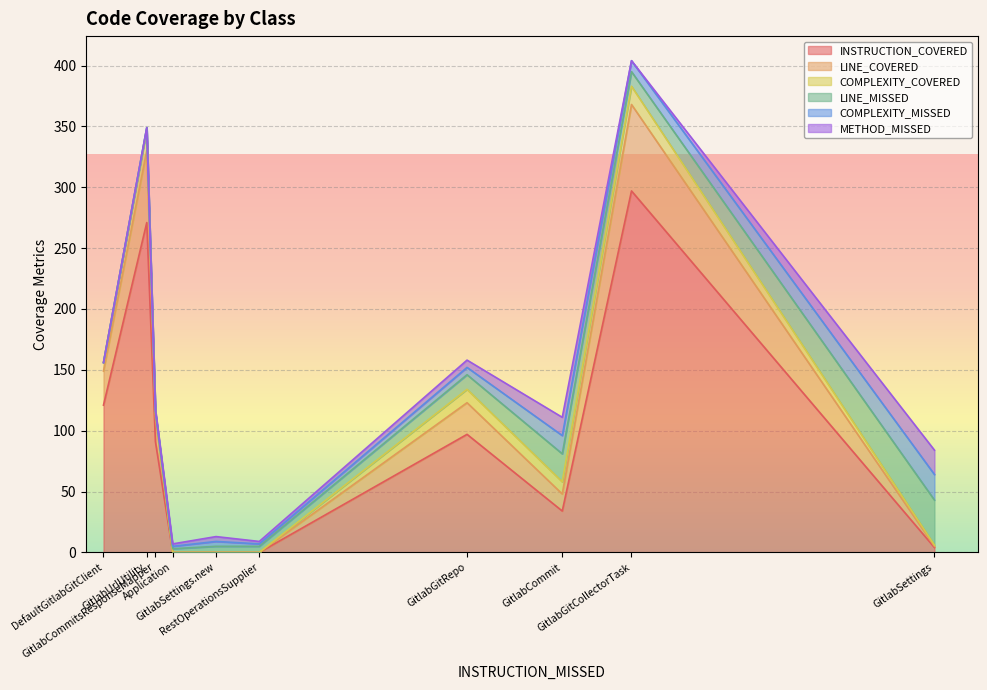

Which series changed the most between RestOperationsSupplier and GitlabGitCollectorTask?

INSTRUCTION_COVERED